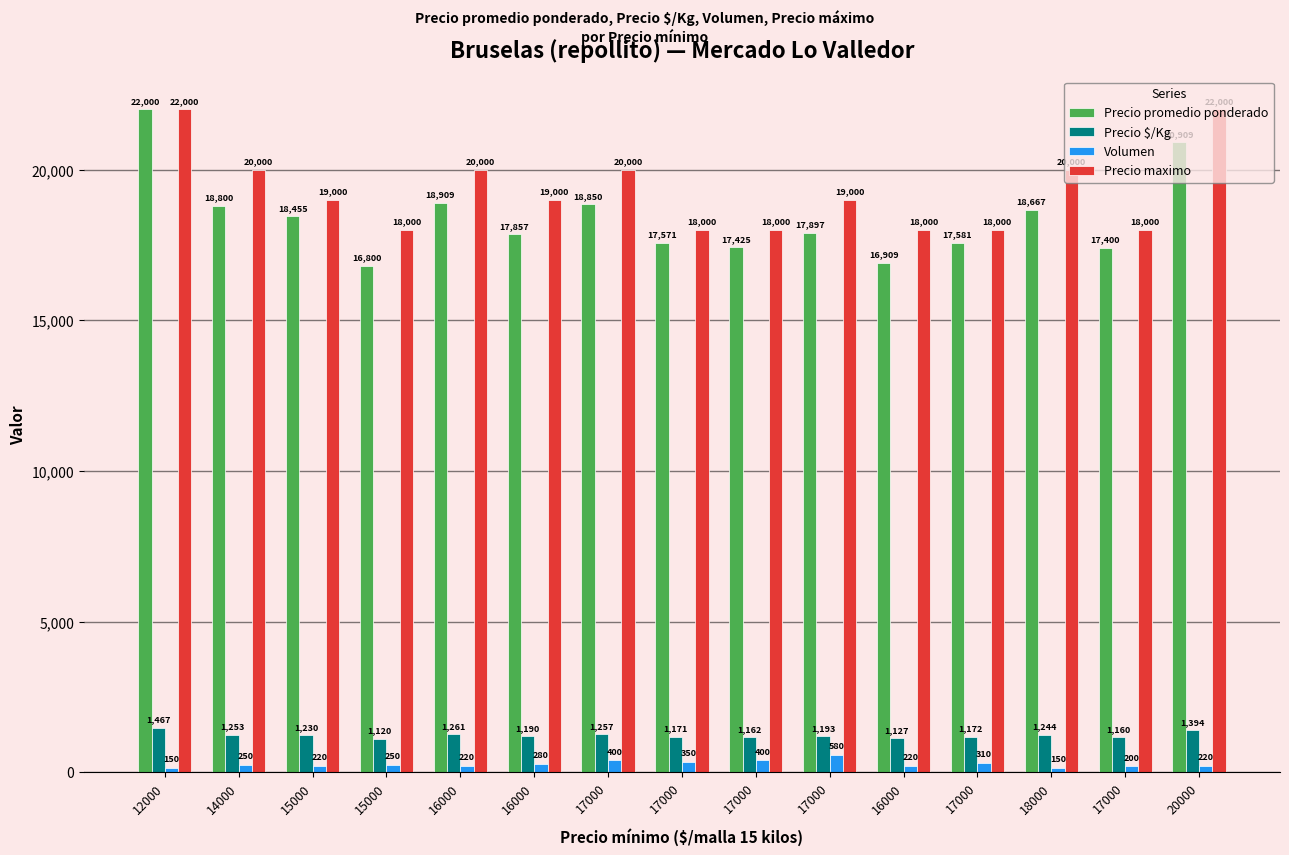

Reading left to right, extract all data points from this chart.

Precio promedio ponderado: 22000	18800	18455	16800	18909	17857	18850	17571	17425	17897	16909	17581	18667	17400	20909
Precio $/Kg: 1467	1253	1230	1120	1261	1190	1257	1171	1162	1193	1127	1172	1244	1160	1394
Volumen: 150	250	220	250	220	280	400	350	400	580	220	310	150	200	220
Precio maximo: 22000	20000	19000	18000	20000	19000	20000	18000	18000	19000	18000	18000	20000	18000	22000